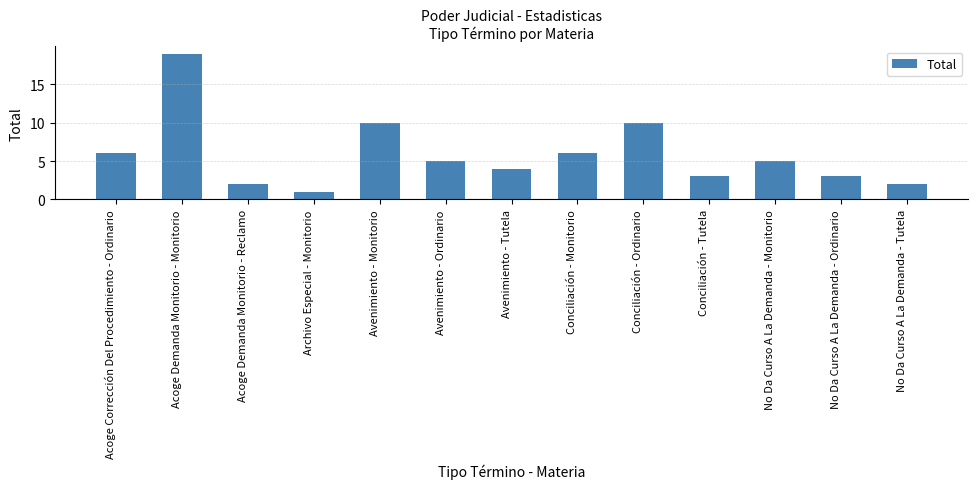

What is the value of the 11th bar from the left?

5